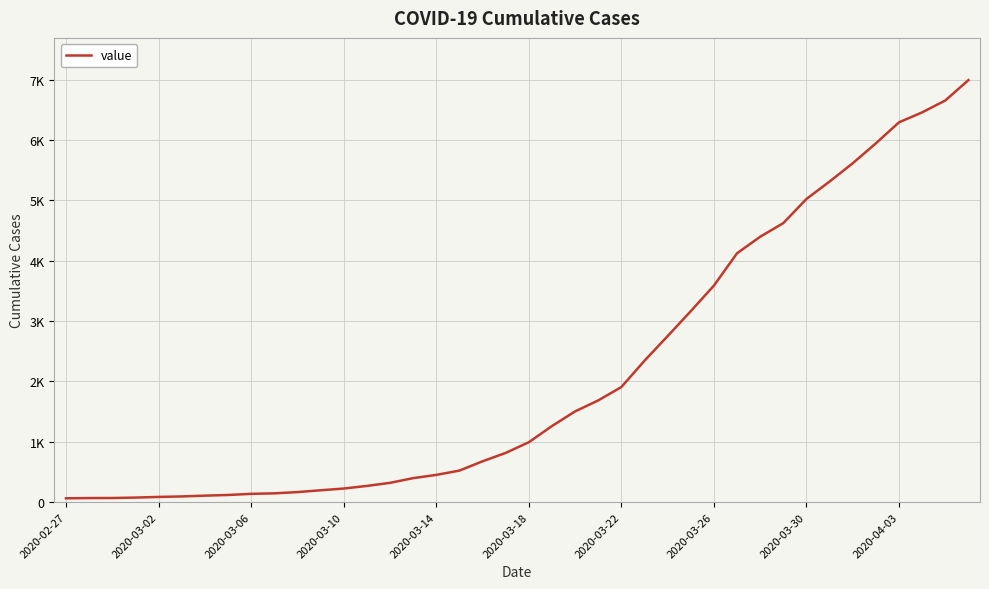

Does the chart have visible grid lines?

Yes